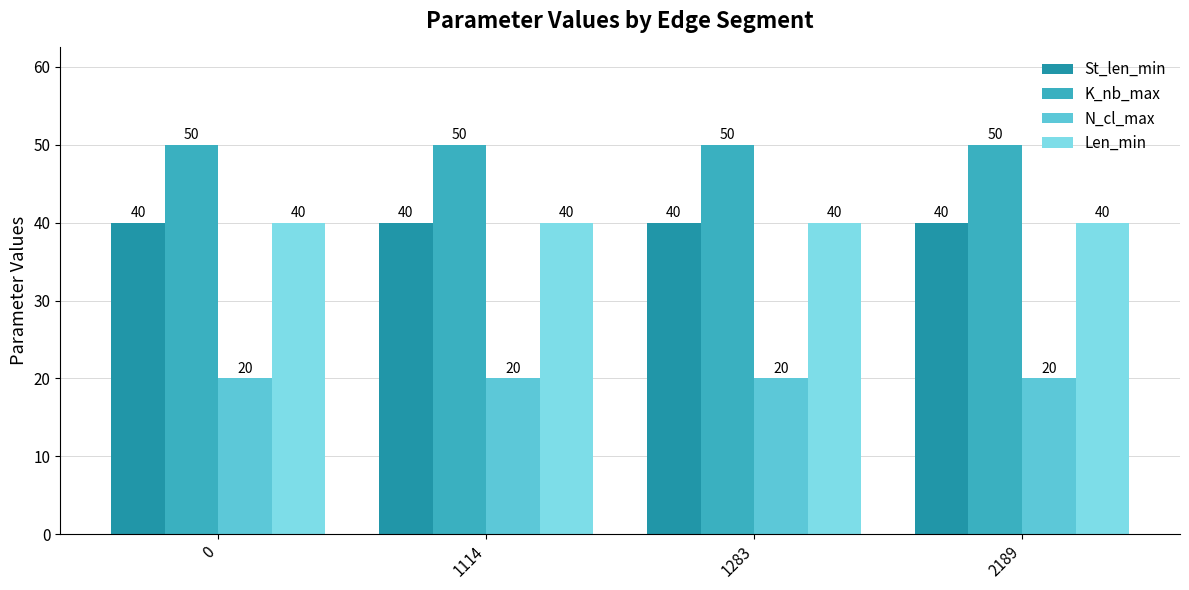

How many bars are there in each group?

4